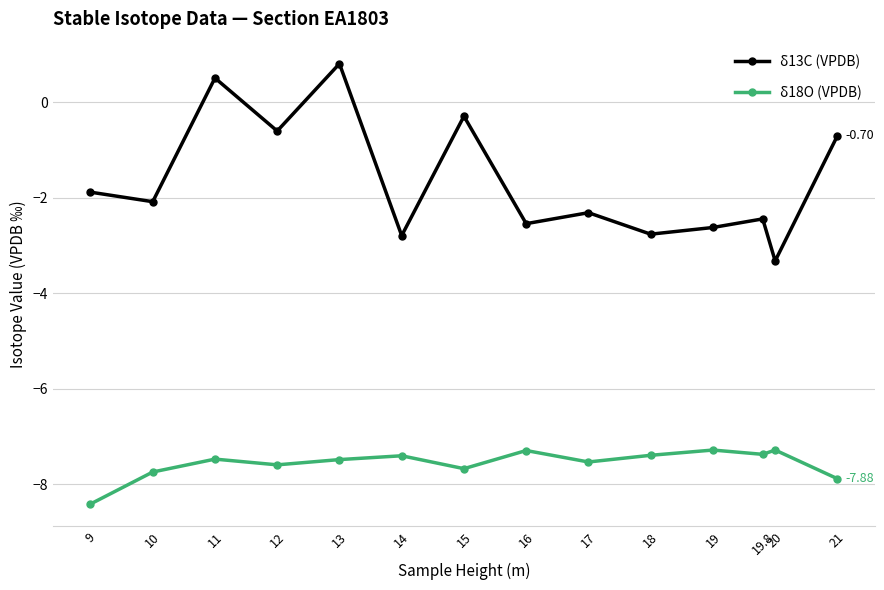

What is the total value across all series at 9?

-10.3